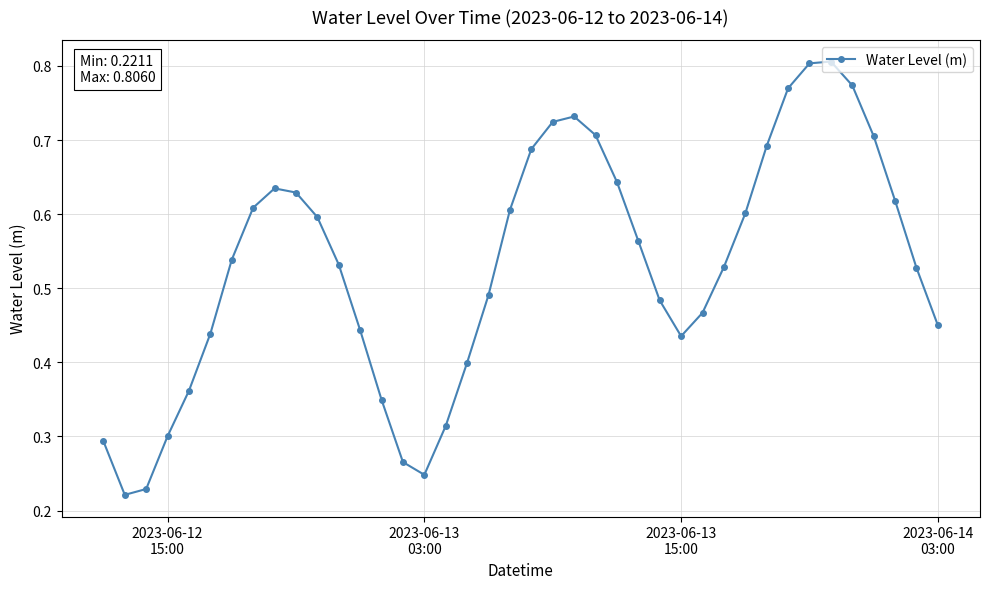

Is this an area chart (filled region under the line)?

No